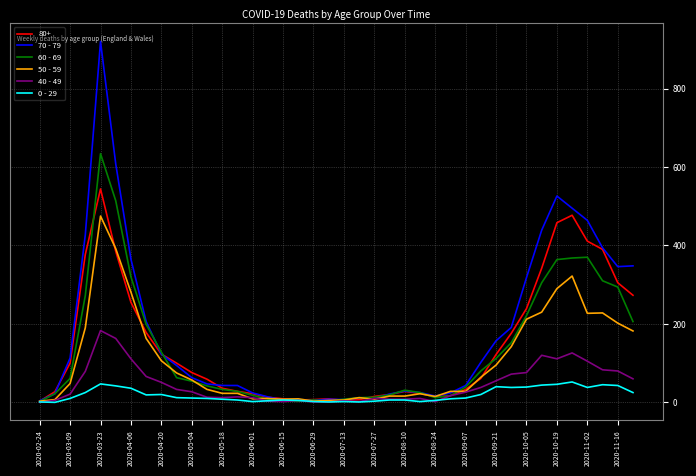

What is the greatest value displayed?

920